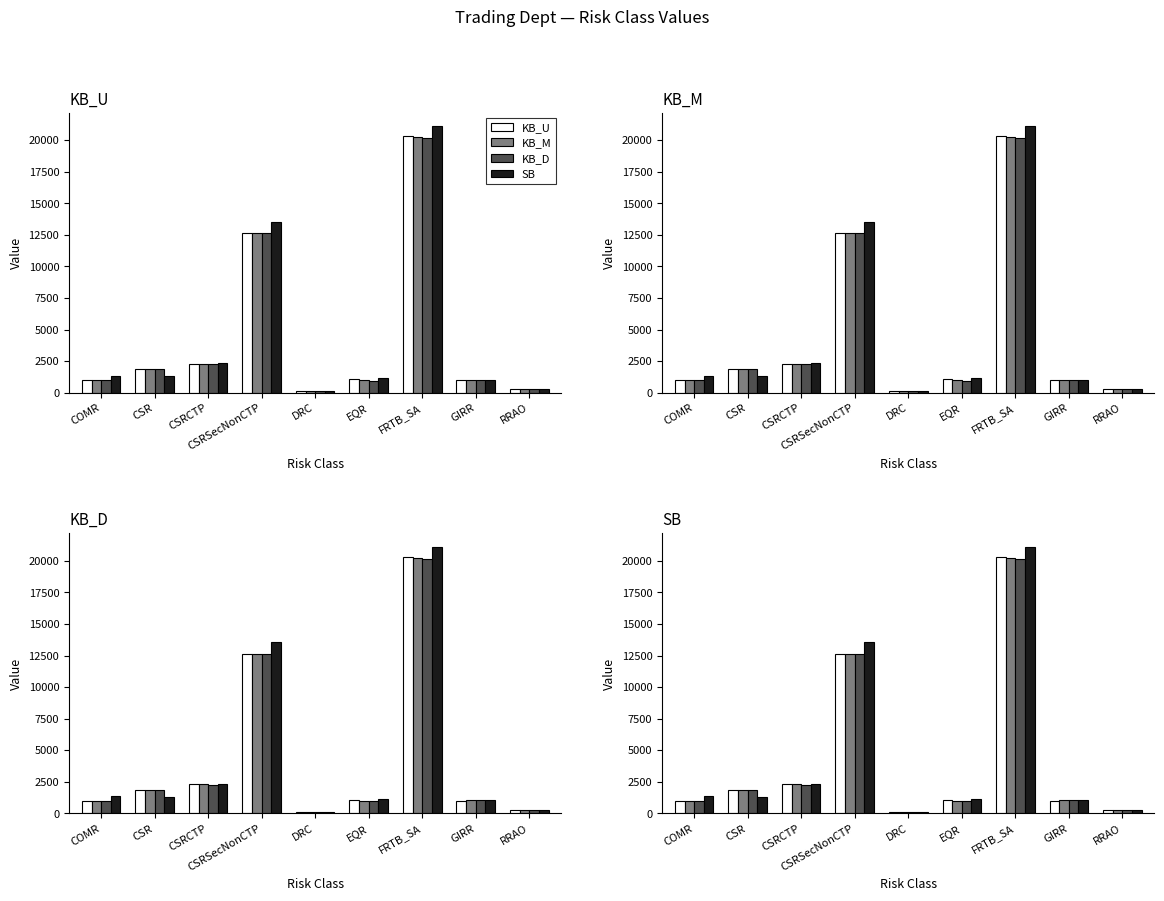

Is the value of KB_D at RRAO greater than the value of SB at RRAO?

No